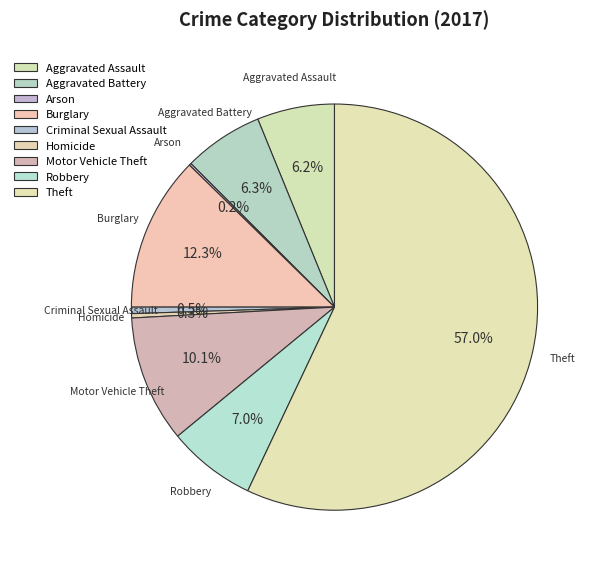

What is the largest slice in the pie chart?

Theft